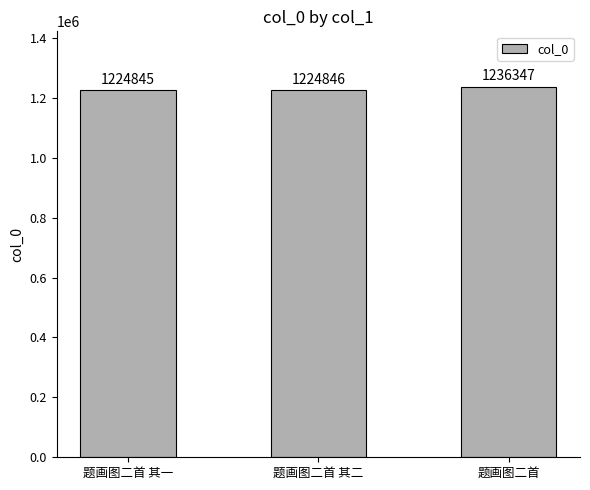

Which label corresponds to the smallest value in the chart?

题画图二首 其一